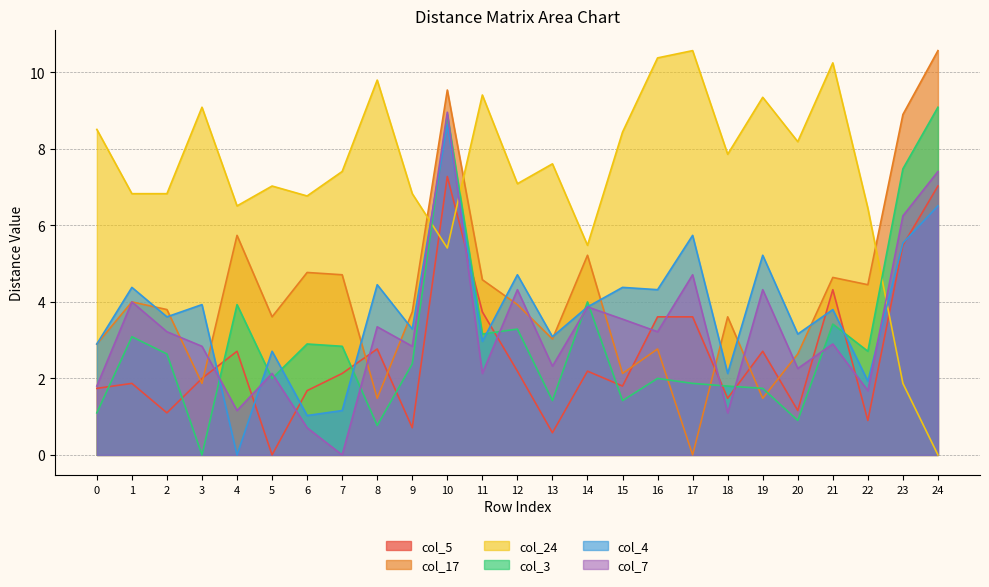

What is the average value of the col_24 series?

7.4